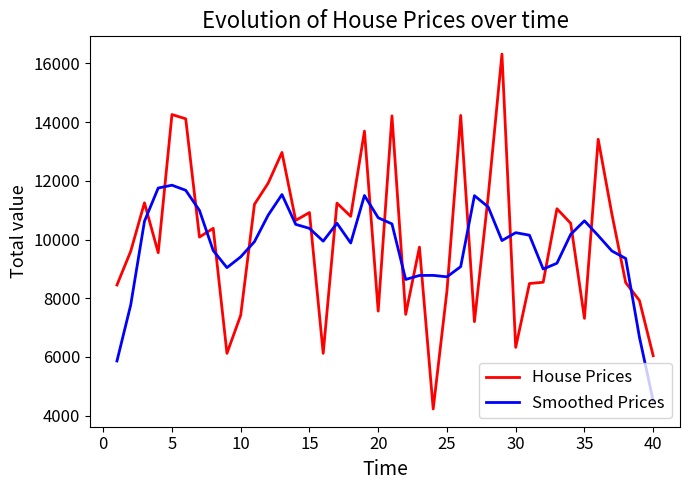

What is the minimum value for House Prices?

4224.0